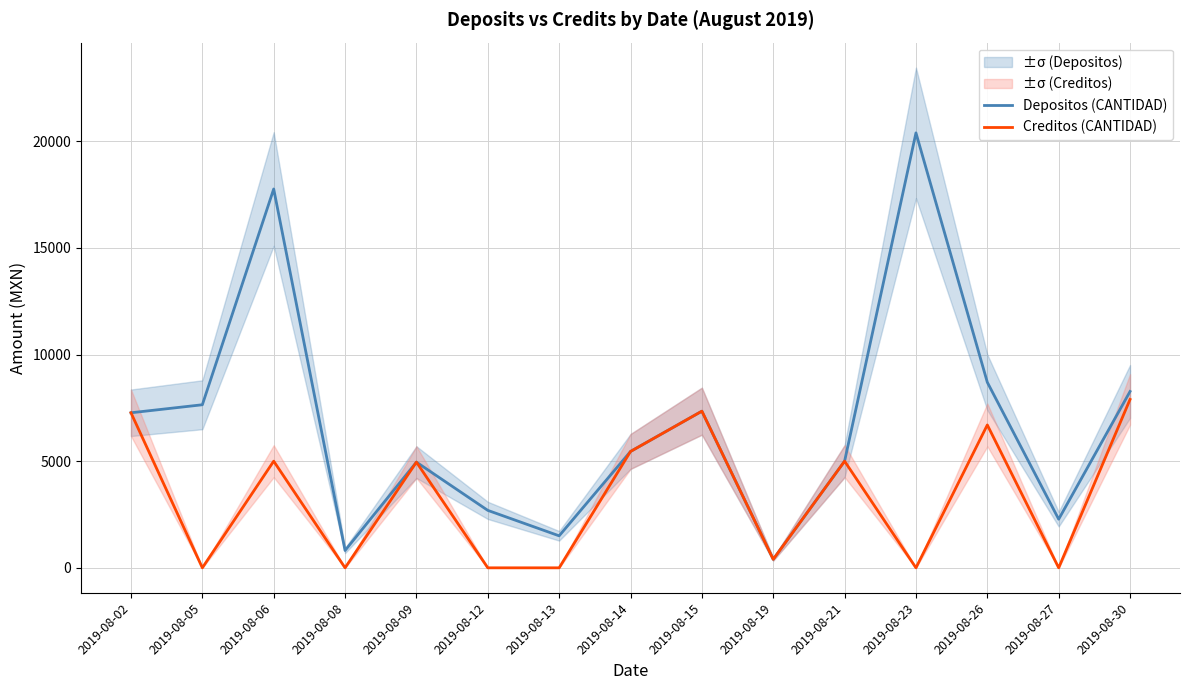

True or false: Depositos (CANTIDAD) and Creditos (CANTIDAD) cross at least once.

False